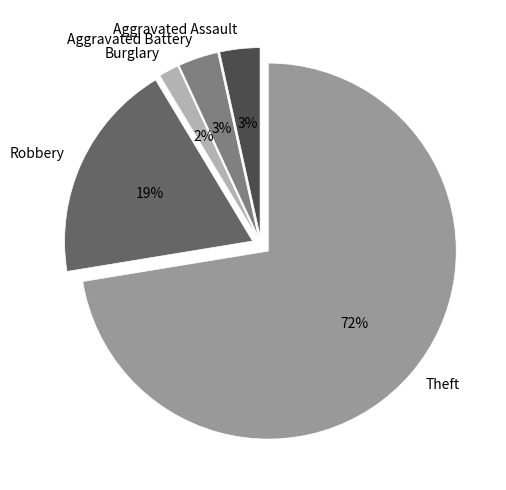

To the nearest percent, what is the combined percentage of Robbery and Burglary?

21%